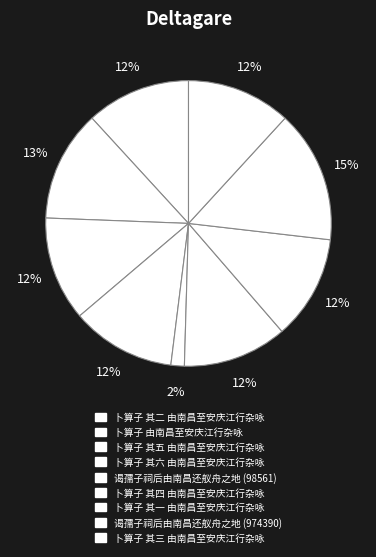

How many segments does this pie chart have?

9